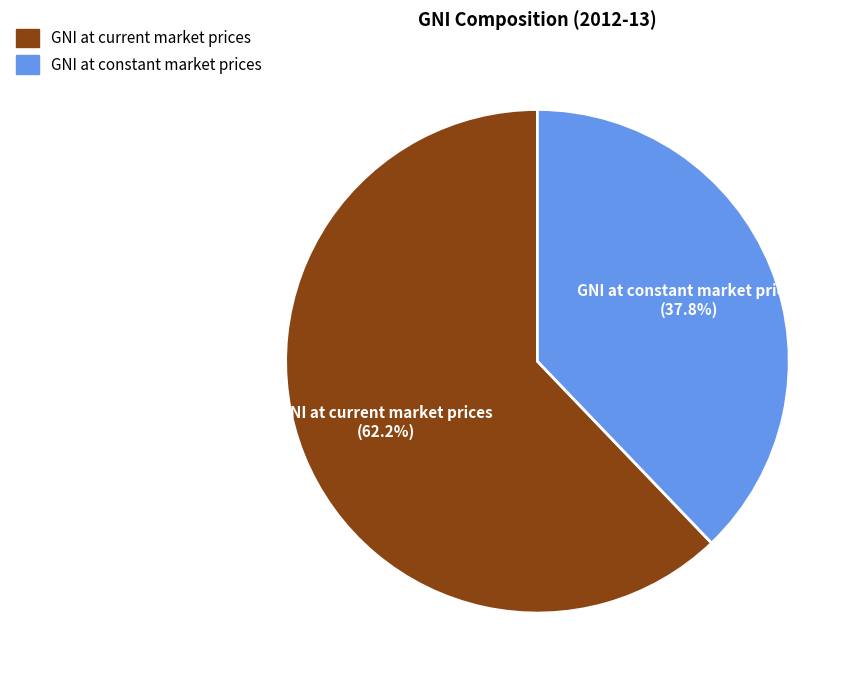

Rank the categories by value from lowest to highest.

GNI at constant market prices, GNI at current market prices